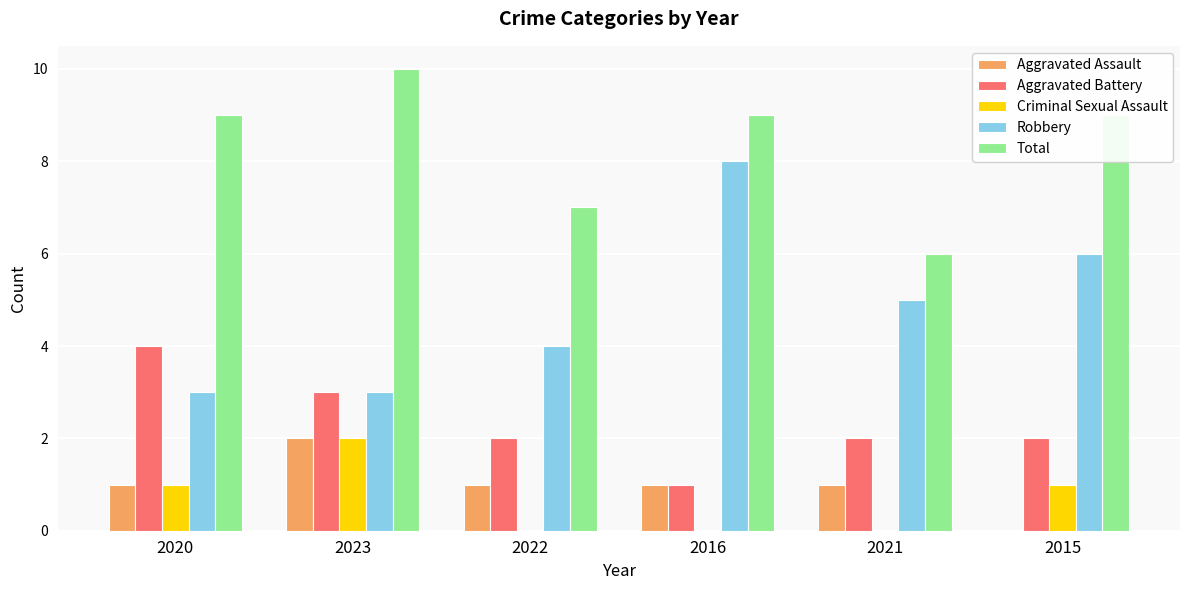

Which category has the highest value across all series?

2023